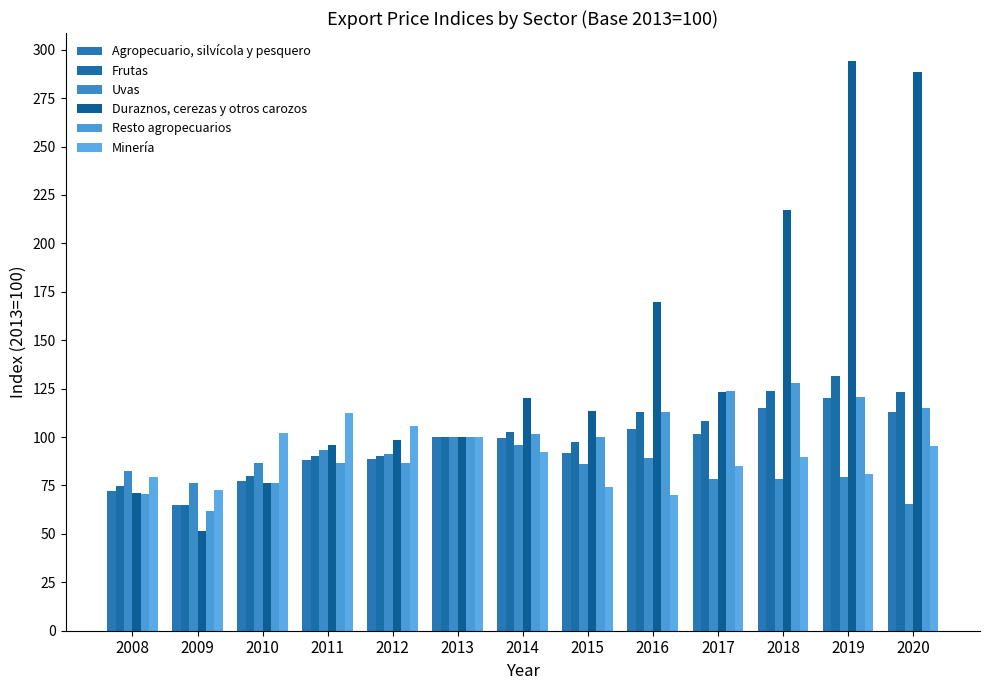

What value does the Resto agropecuarios series have at 2014?

101.8